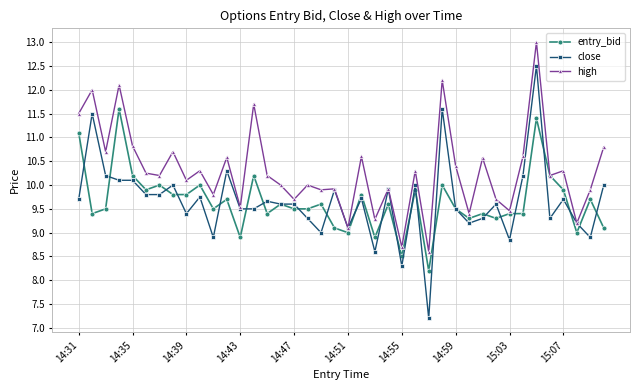

List the series in order of their peak value, lowest first.

entry_bid, close, high